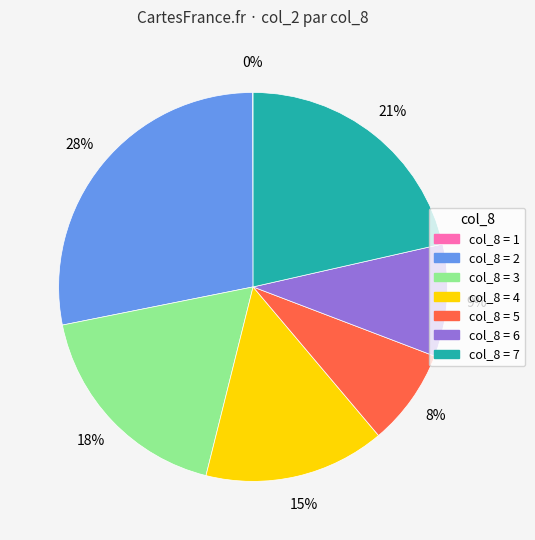

Does any single category account for the majority?

No